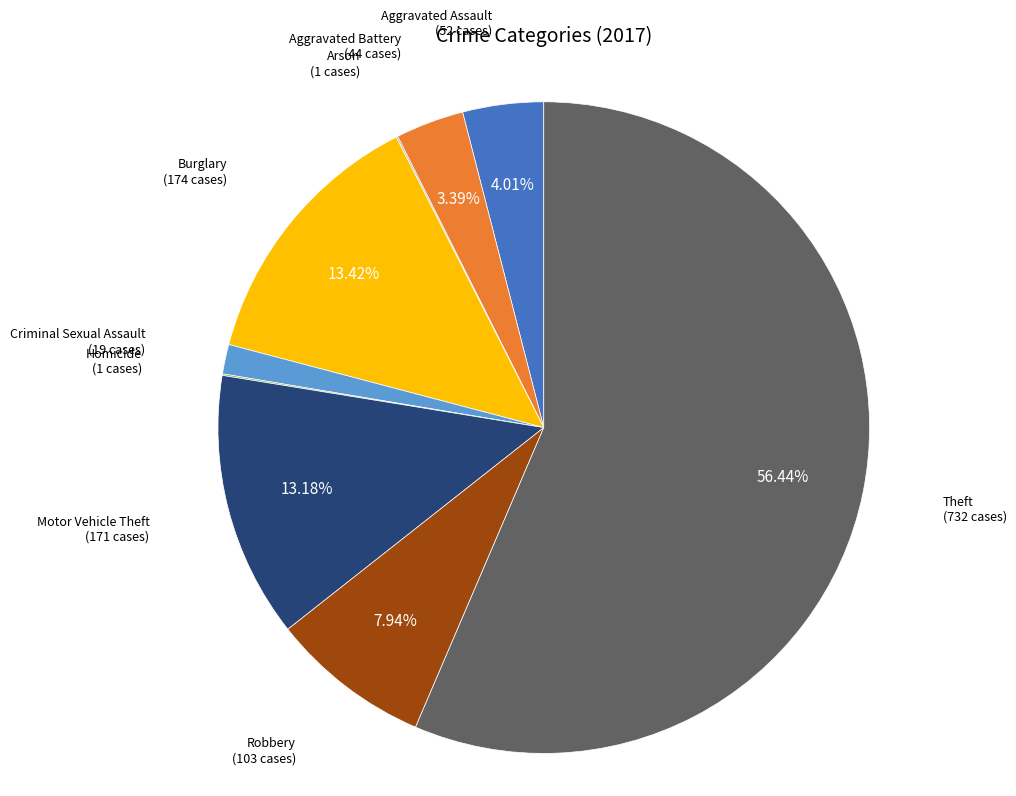

Do Robbery and Theft together represent more than half of the pie?

Yes